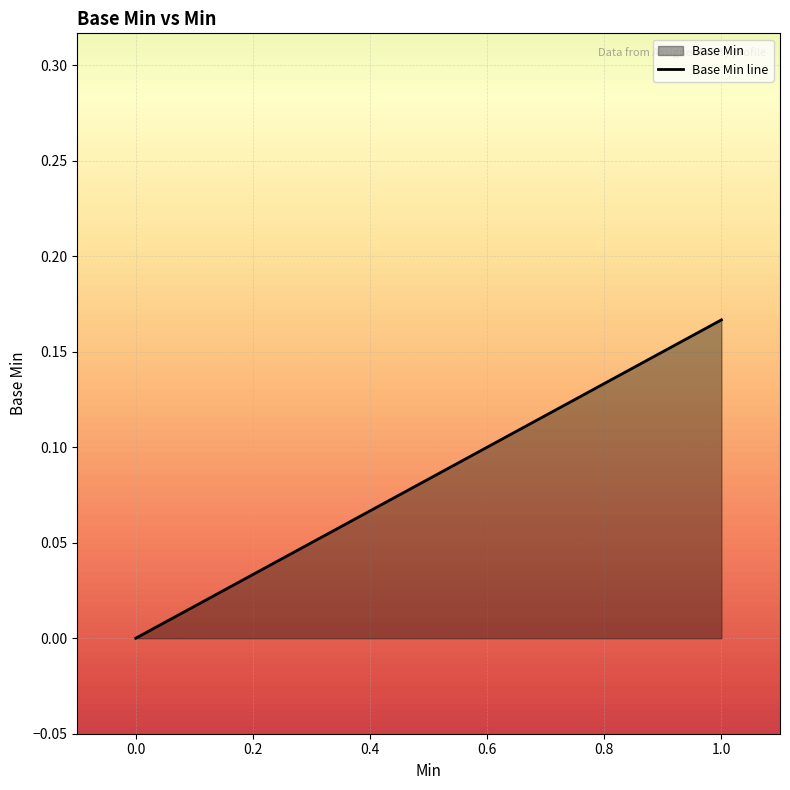

Count the values in the range 0 to 1.

2